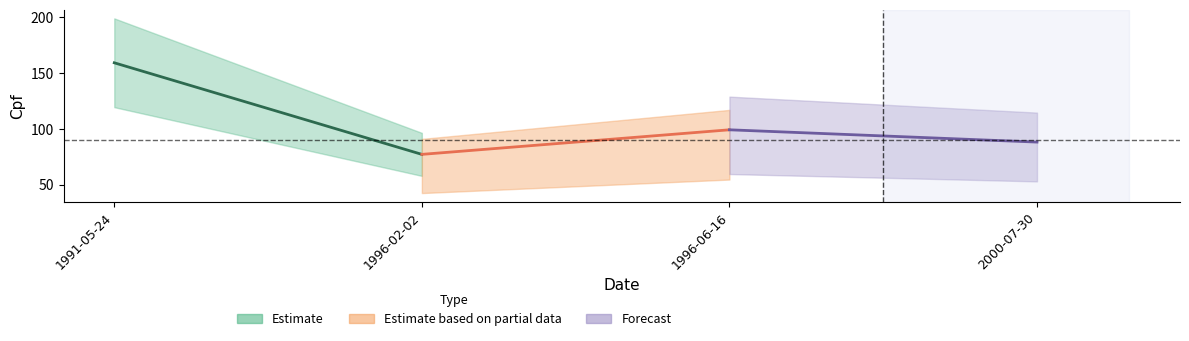

Reading left to right, list all the values displayed in this chart.

1991-05-24=159	1996-02-02=77	1996-06-16=99	2000-07-30=88